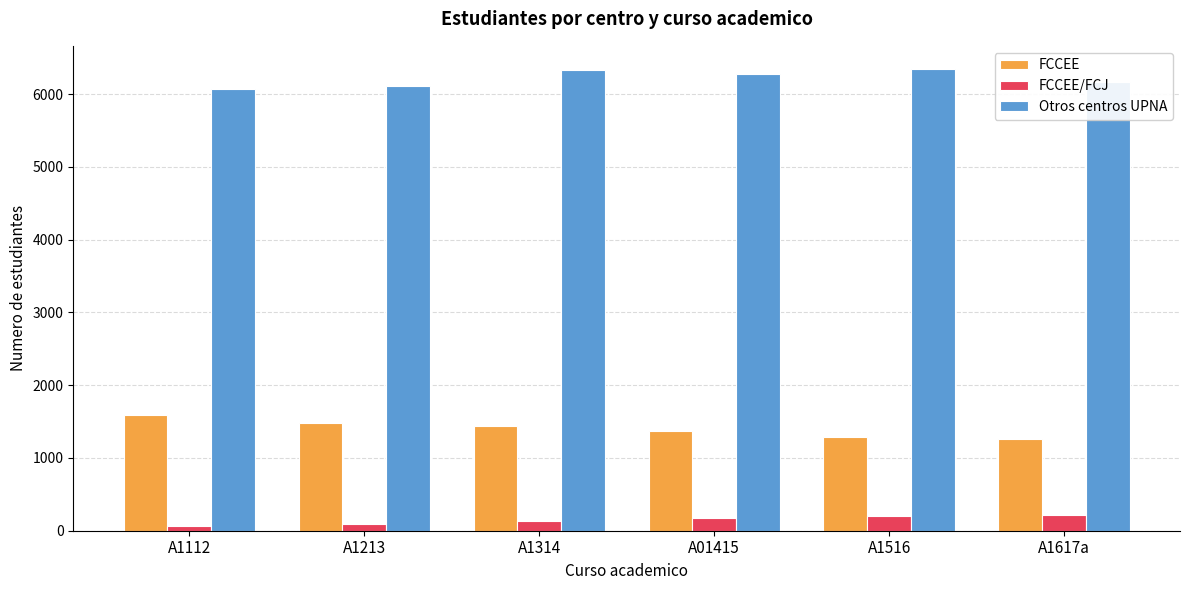

What is the value of the FCCEE/FCJ bar at the 5th from the left?

208